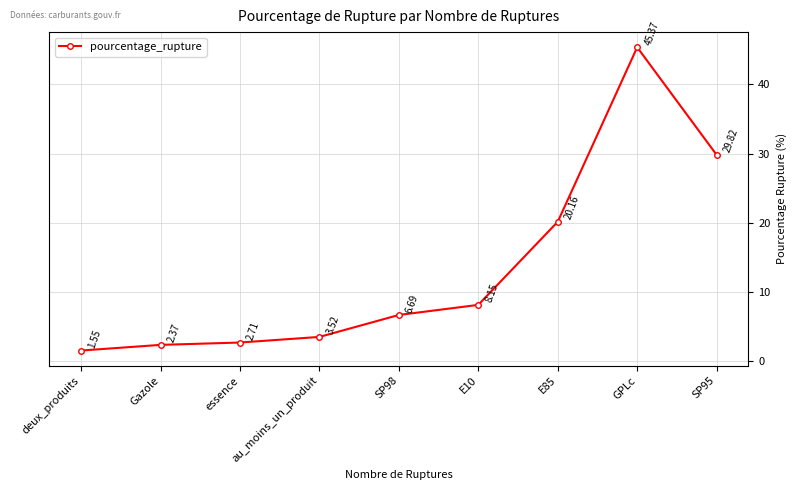

Rank the categories by value from highest to lowest.

GPLc, SP95, E85, E10, SP98, au_moins_un_produit, essence, Gazole, deux_produits